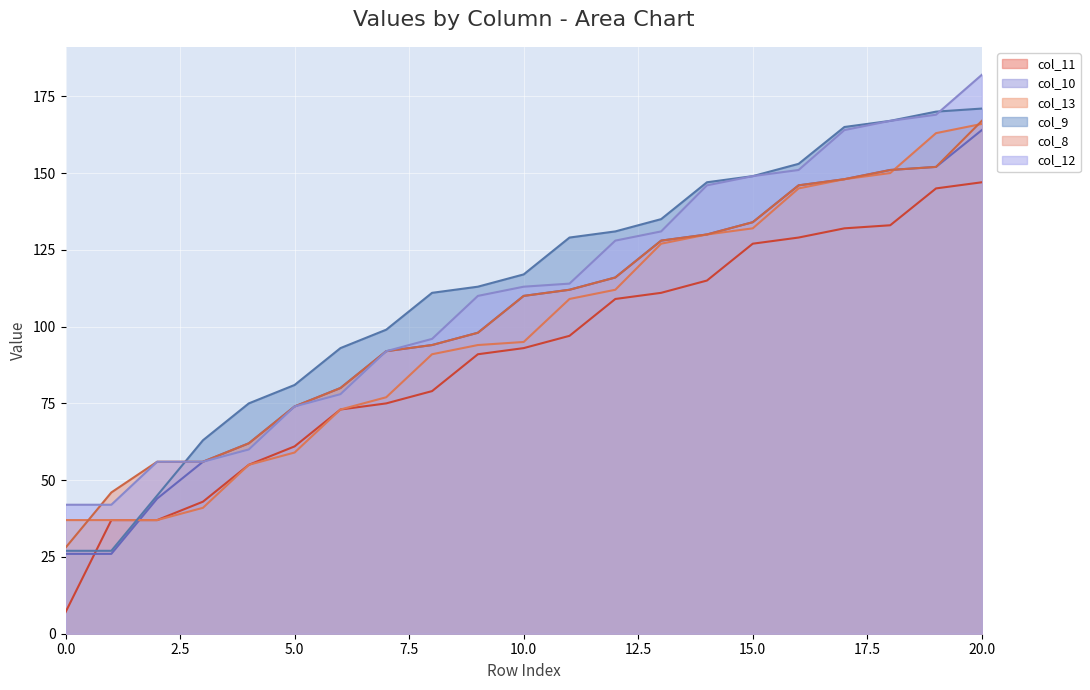

The value of col_12 at 18 is 71. True or false?

False